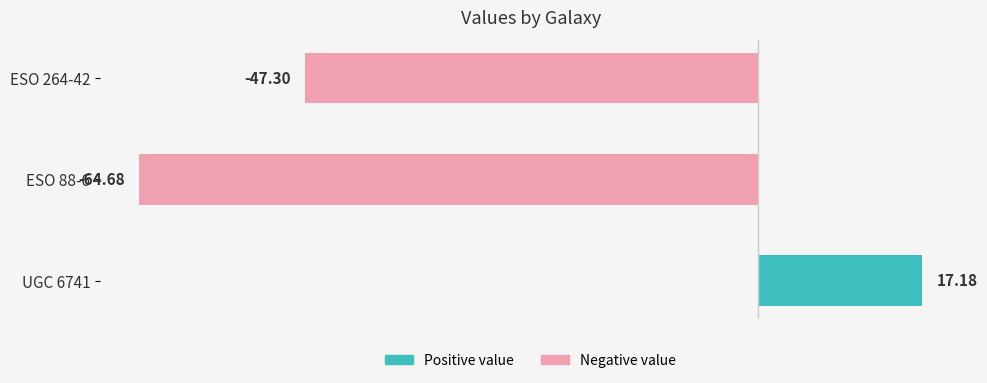

What is the maximum value shown in the chart?

17.2